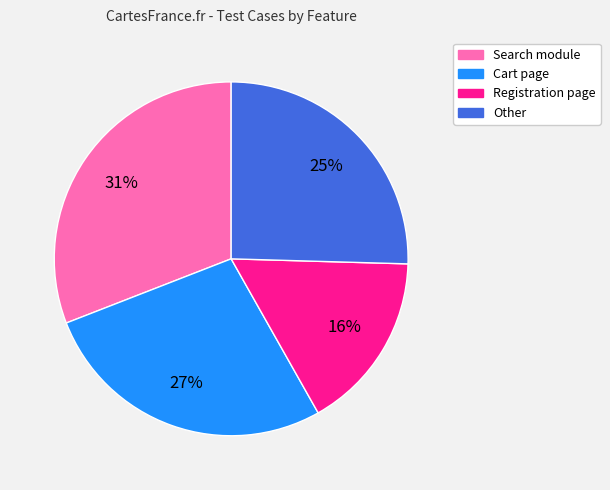

How many slices are in this pie chart?

4